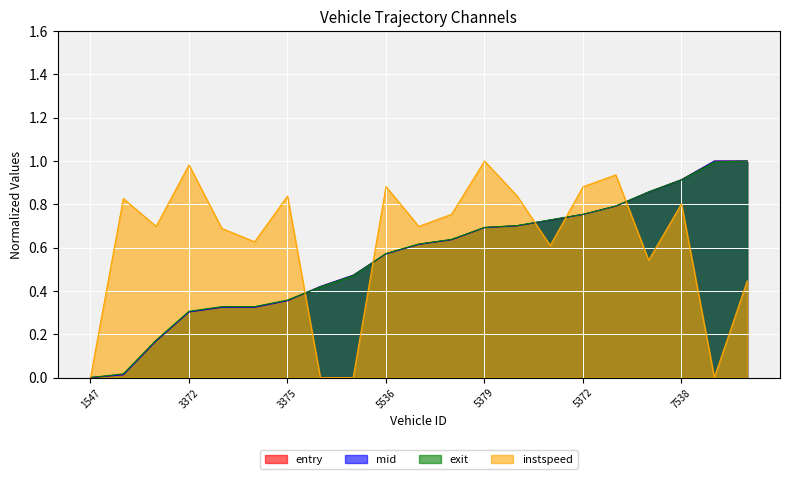

What is the label of the 20th point from the left?

7384